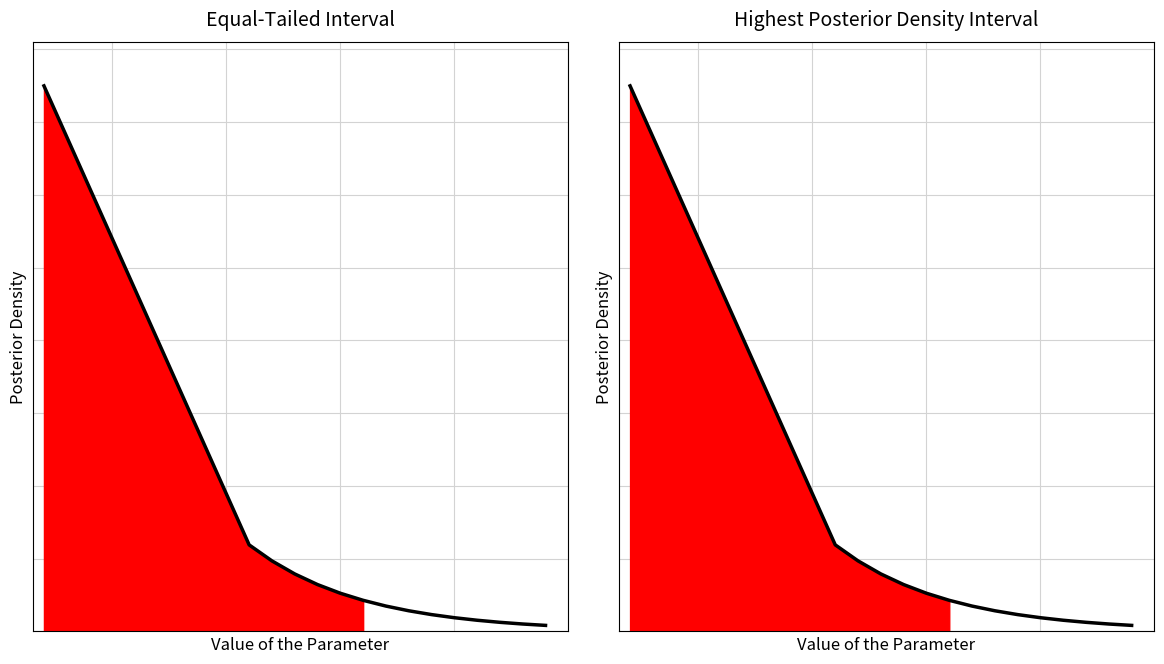

What is the average value?

1.8